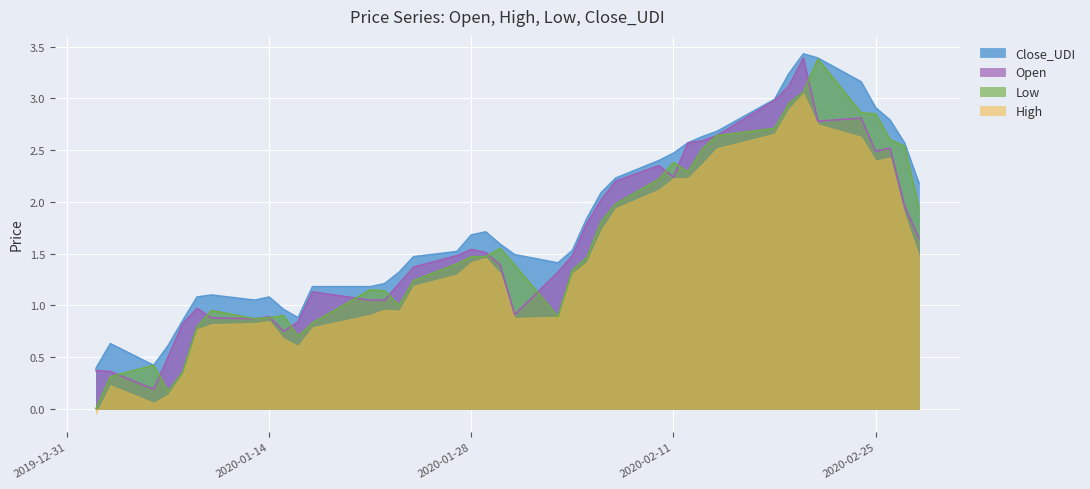

What position from the left is 2020-02-18?

32